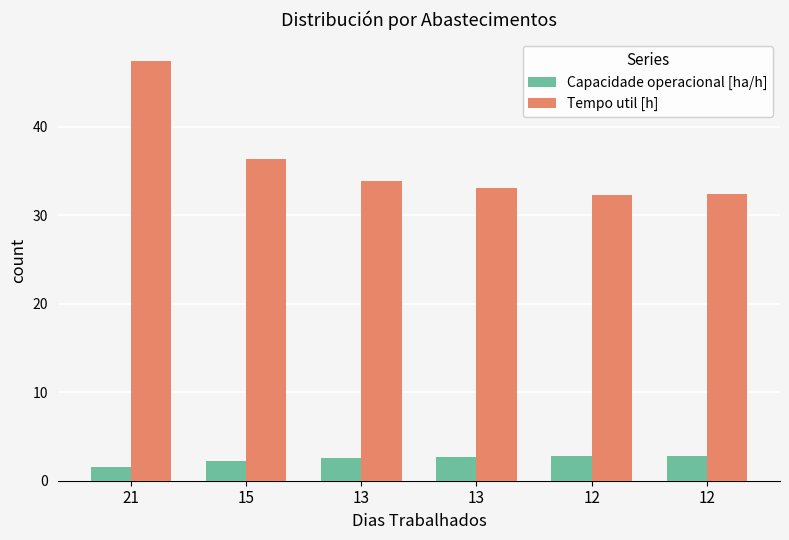

What are all the series names shown in the legend?

Capacidade operacional [ha/h], Tempo util [h]